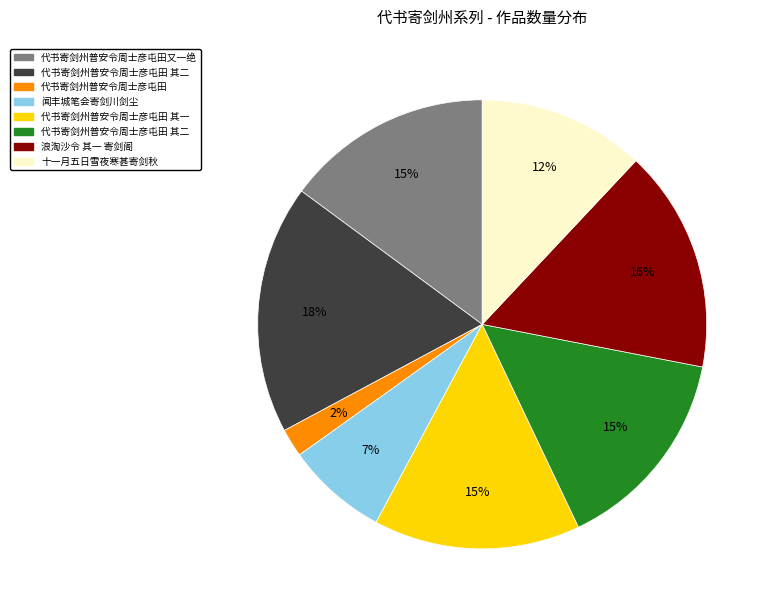

To the nearest percent, what is the average slice percentage?

12%